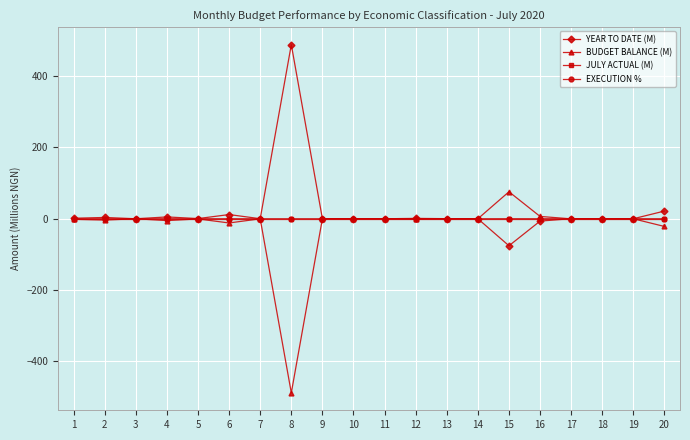

The value of JULY ACTUAL (M) at 1 is 0.0. True or false?

True